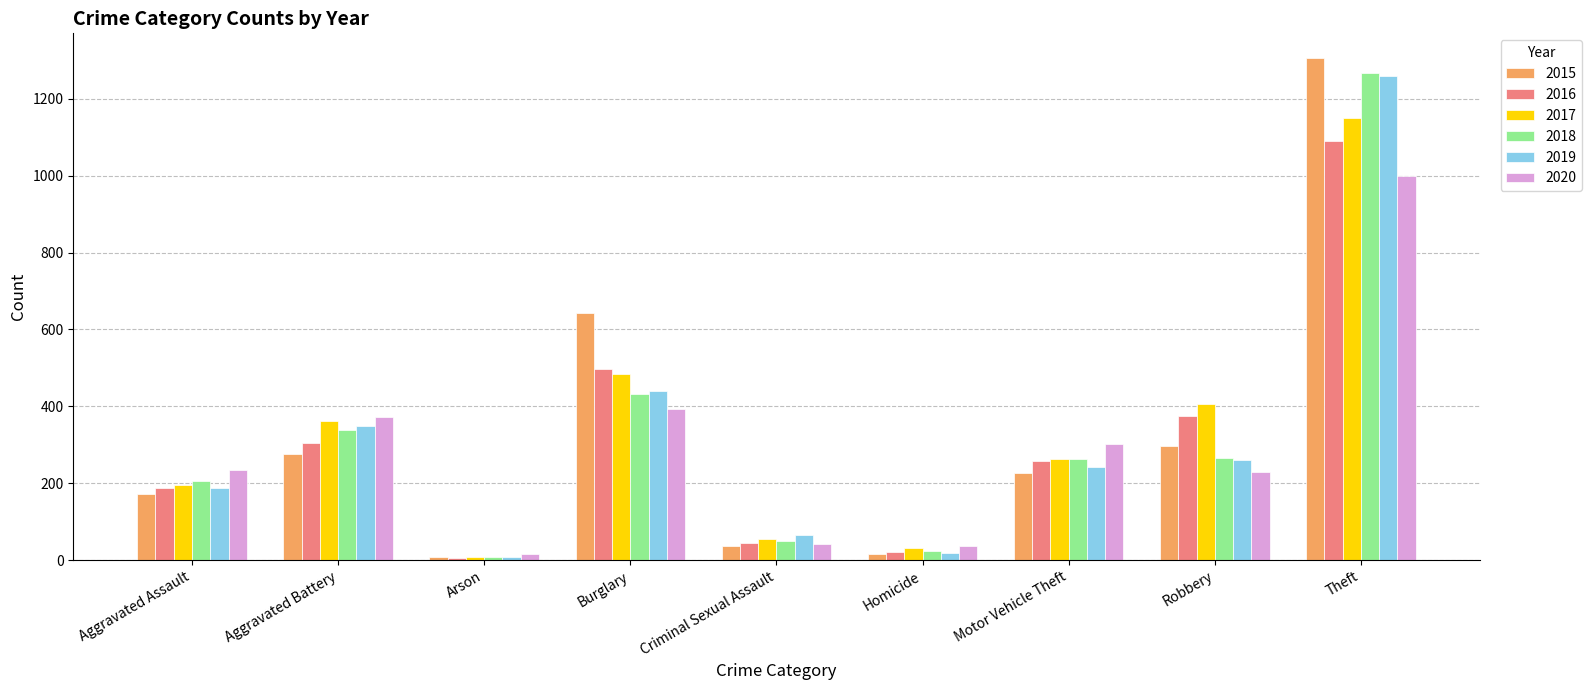

The value of 2020 at Homicide is 38. True or false?

True